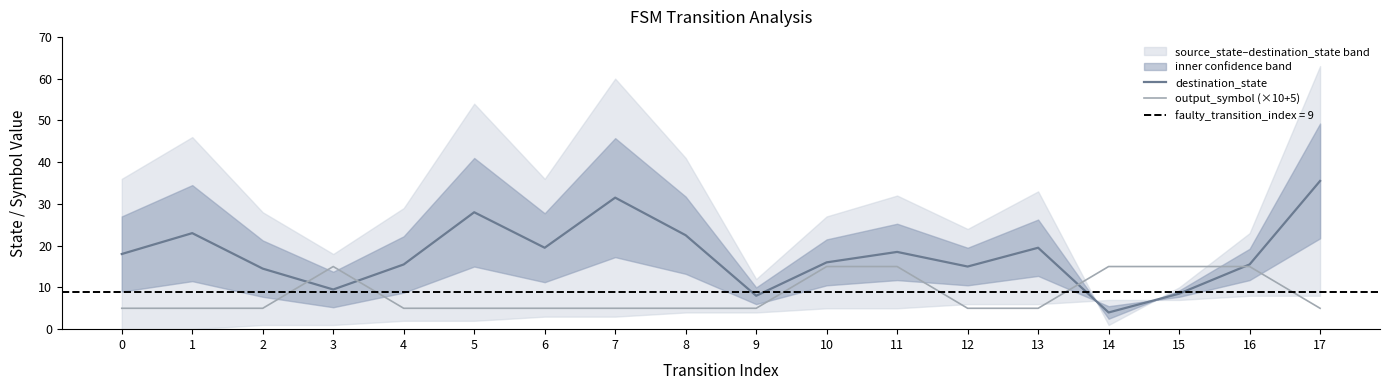

The destination_state series shows 16.6 at 3. True or false?

False